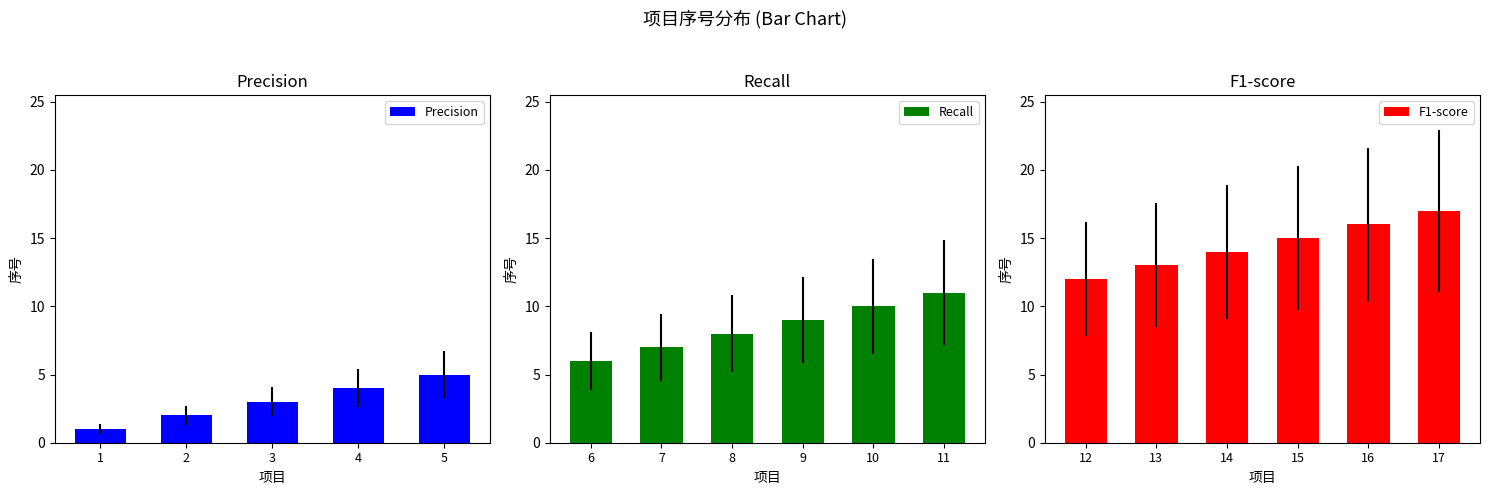

What is the difference between the second highest and minimum values?

15